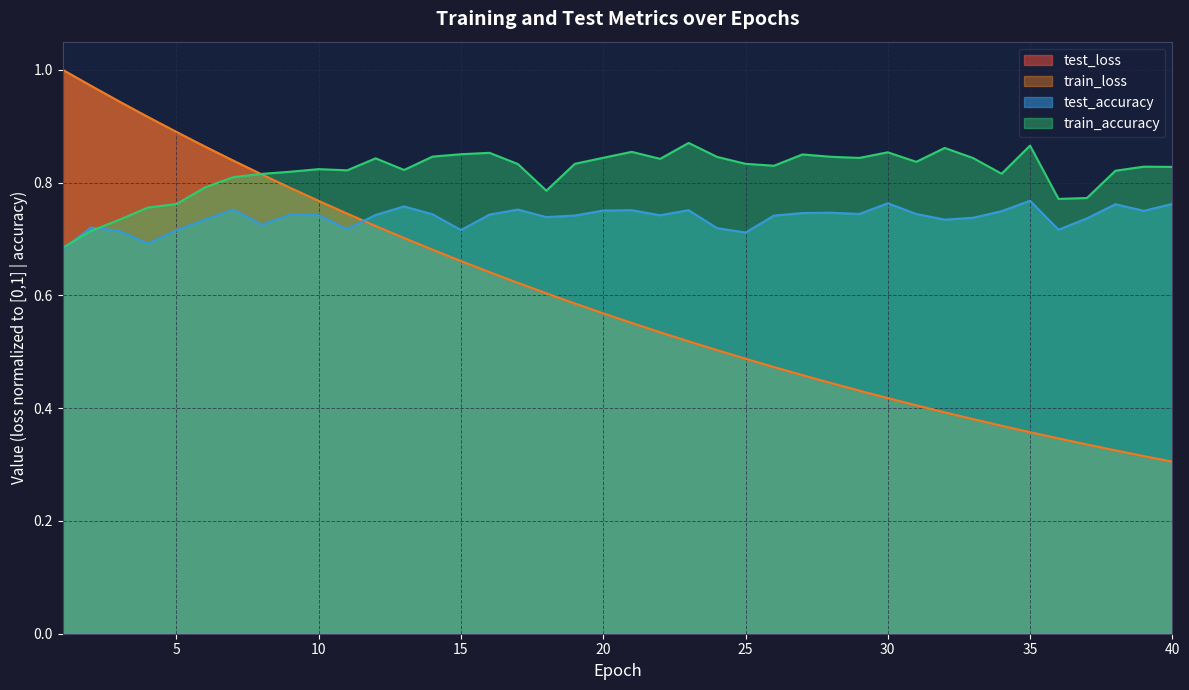

What is the total value across all series at 40?

2.2